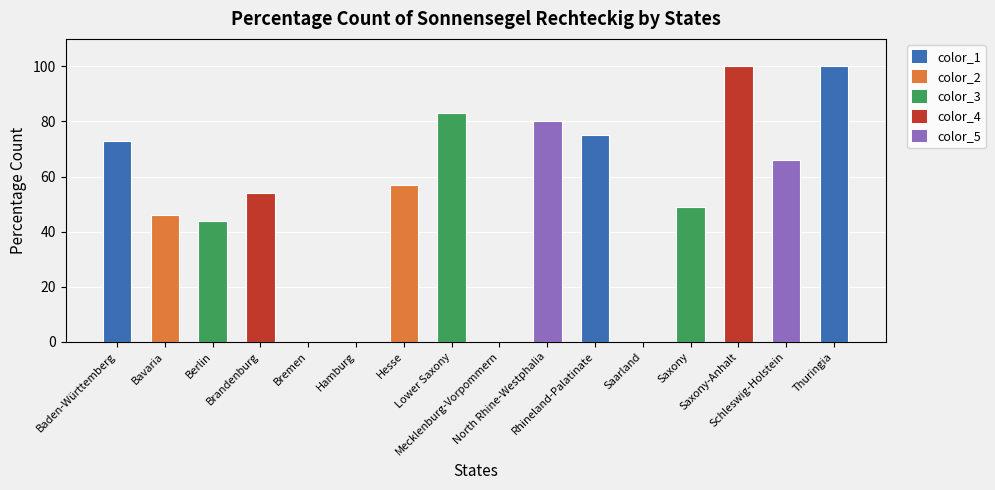

What is the ratio of the value at Saxony to the value at Rhineland-Palatinate?

0.7